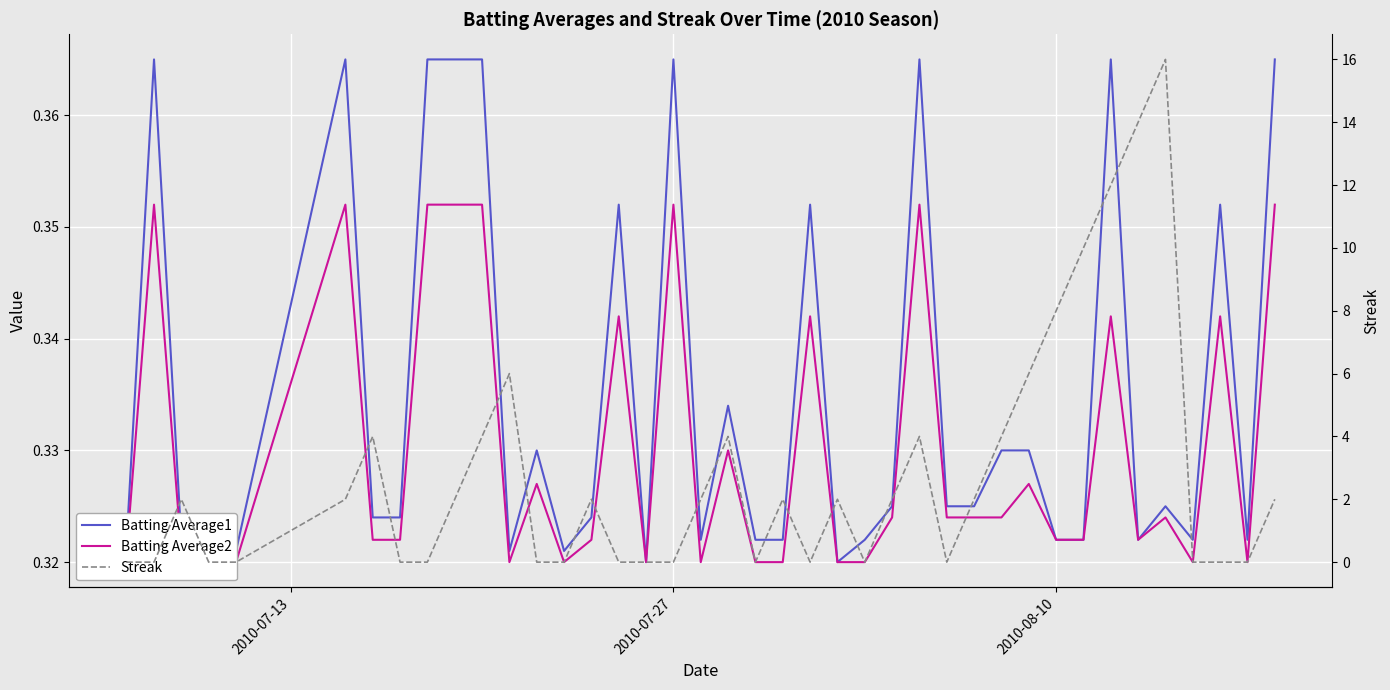

How many lines are shown in the chart?

3